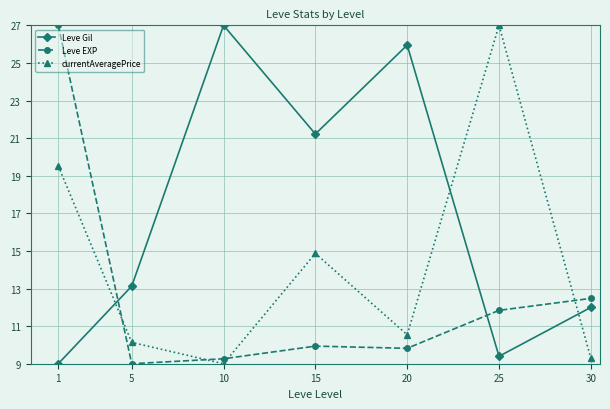

Which category has the highest value in the currentAveragePrice series?

25